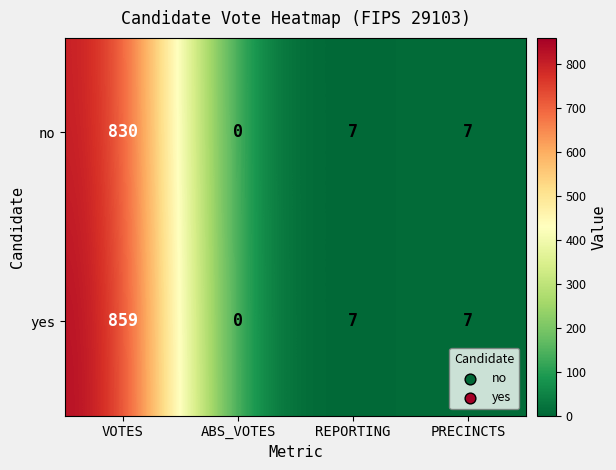

What is the sum of all yes values?

873